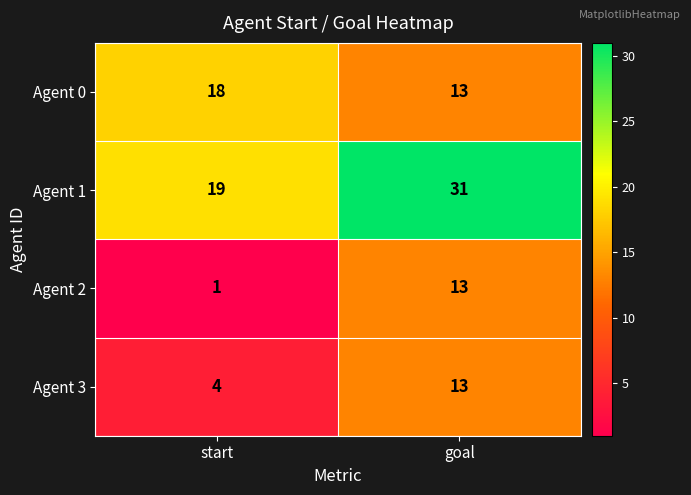

What is the difference between the maximum and minimum values in the Agent 3 series?

9